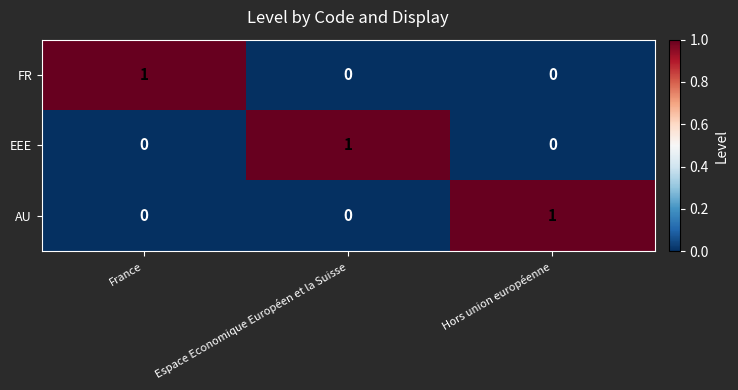

Which category has the highest value in the AU series?

Hors union européenne